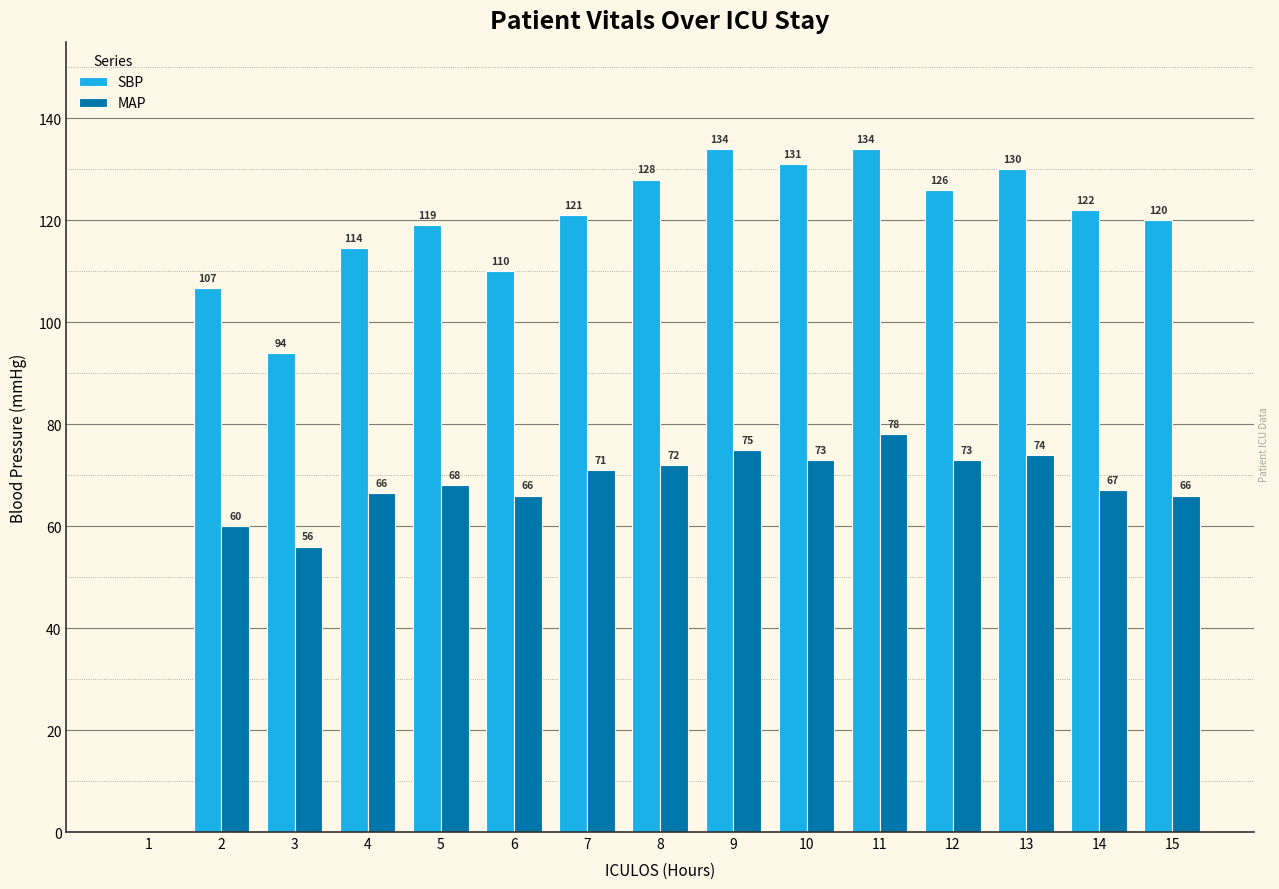

At which label is SBP closest to 67?

3